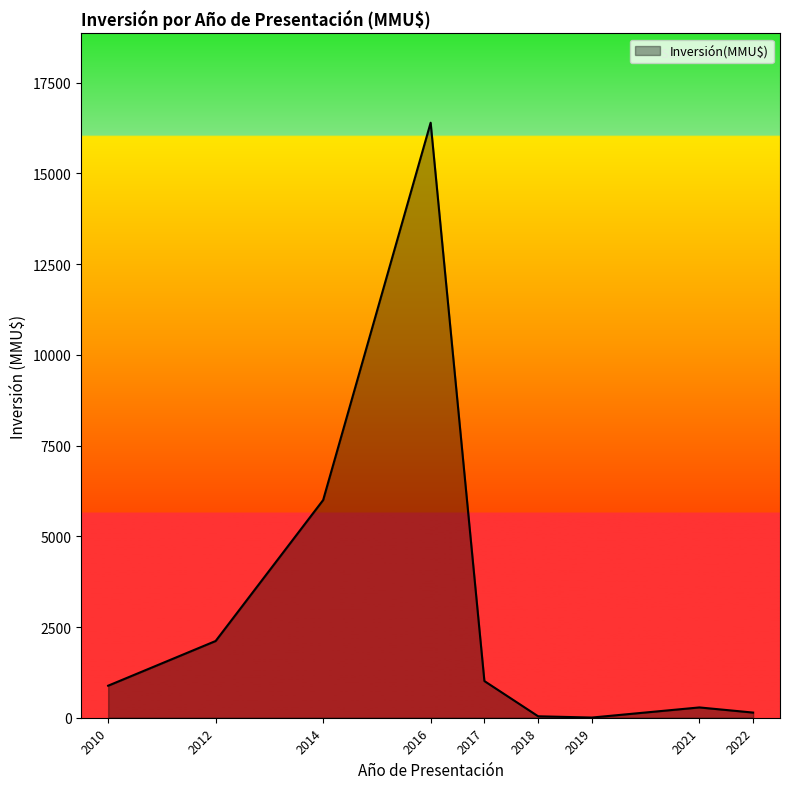

What is the minimum value shown in the chart?

5